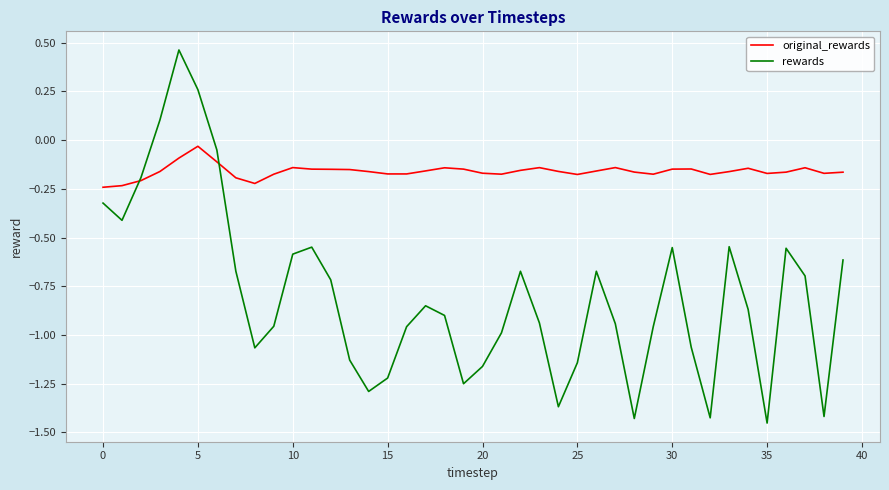

How many distinct data groups are displayed?

2